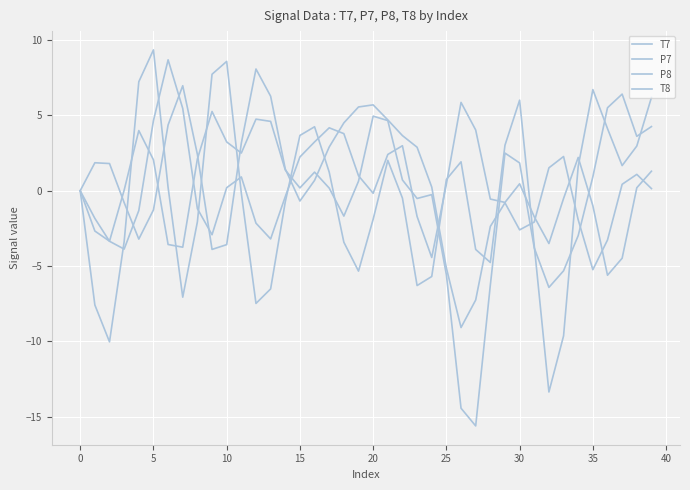

What is the maximum value for P8?

8.7